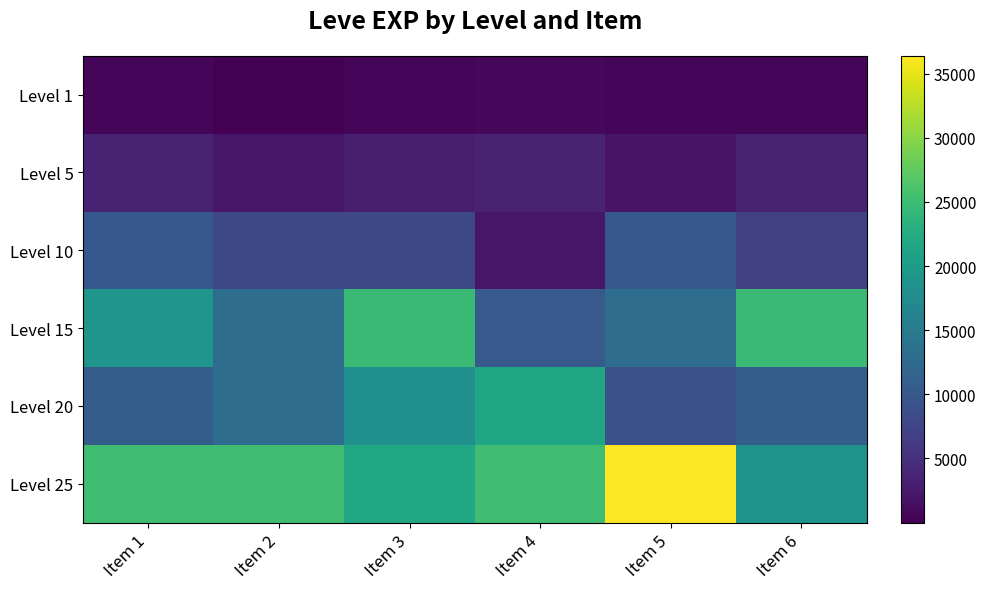

What is the minimum value shown in the chart?

1